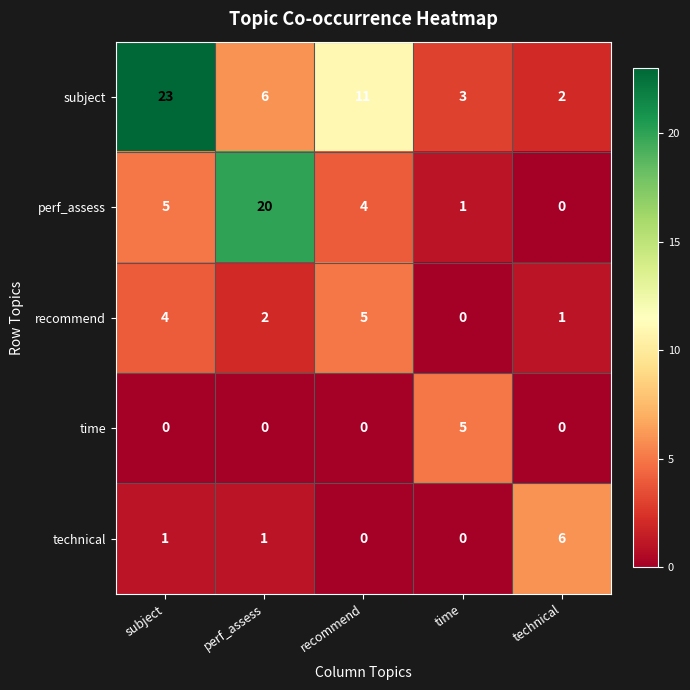

Count the number of categories in the chart.

5